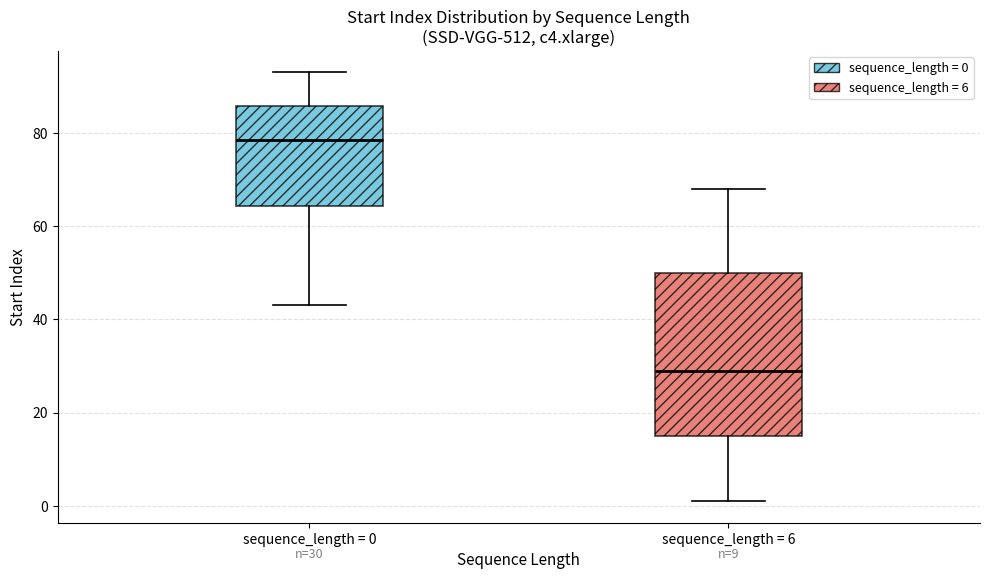

Comparing the boxes themselves (not the whiskers), which one is the tallest?

sequence_length = 6